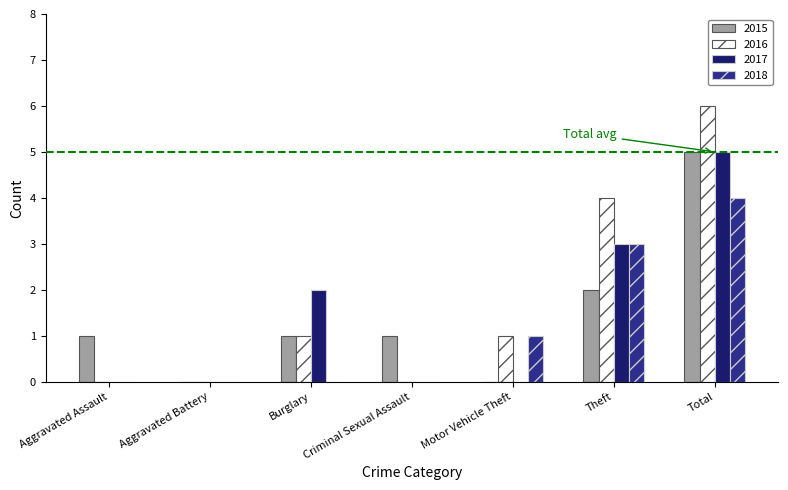

What is the sum of the 2016 values at Motor Vehicle Theft and Total?

7